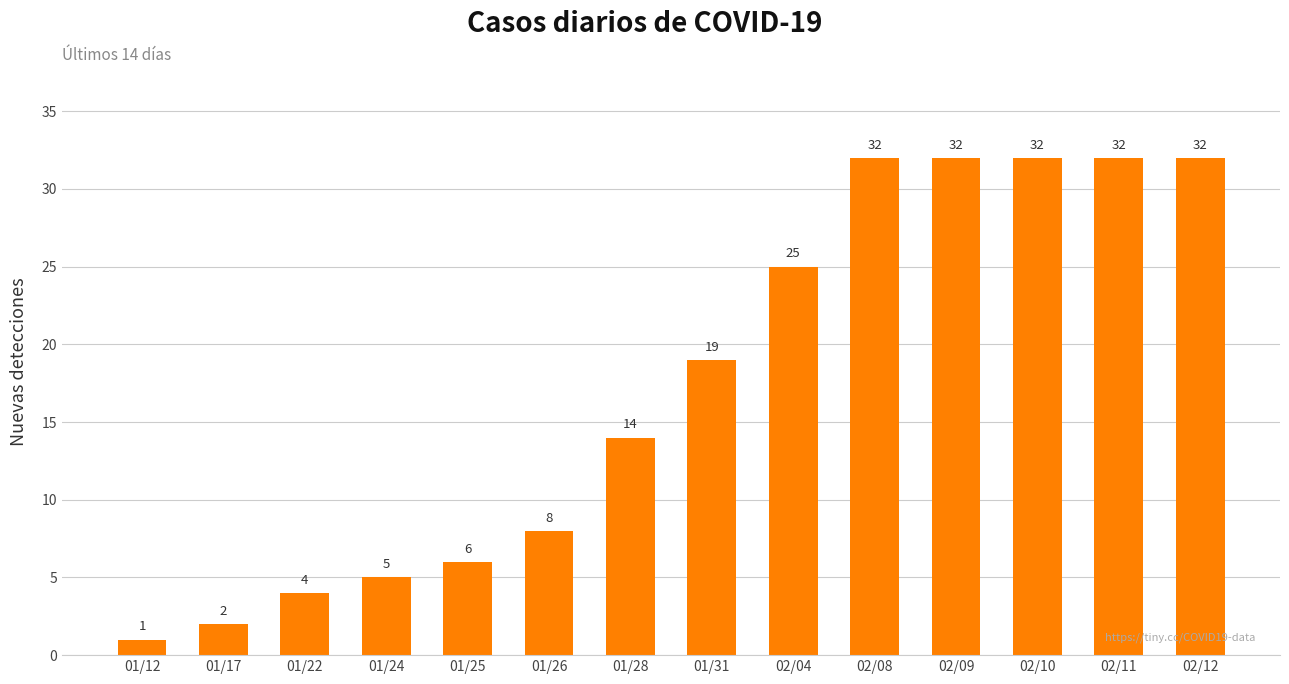

What is the label of the 9th bar from the left?

02/04